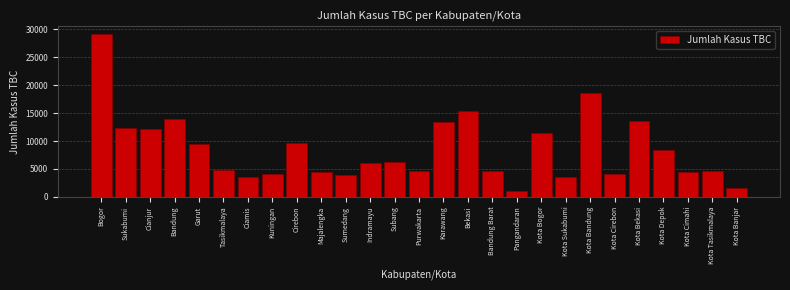

What is the ratio of the value at Bogor to the value at Bekasi?

1.9